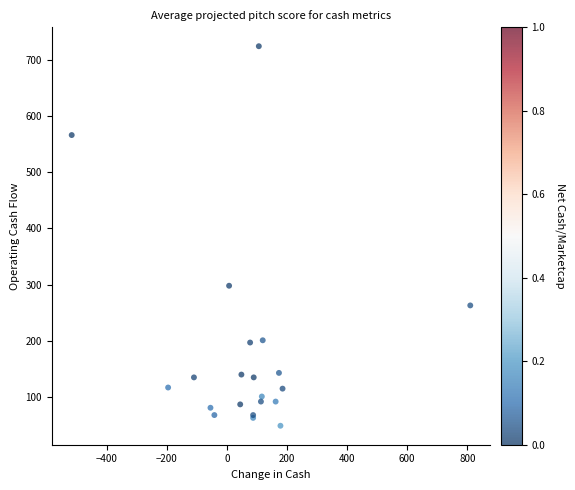

What Y value in the scatter plot is closest to 386?

298